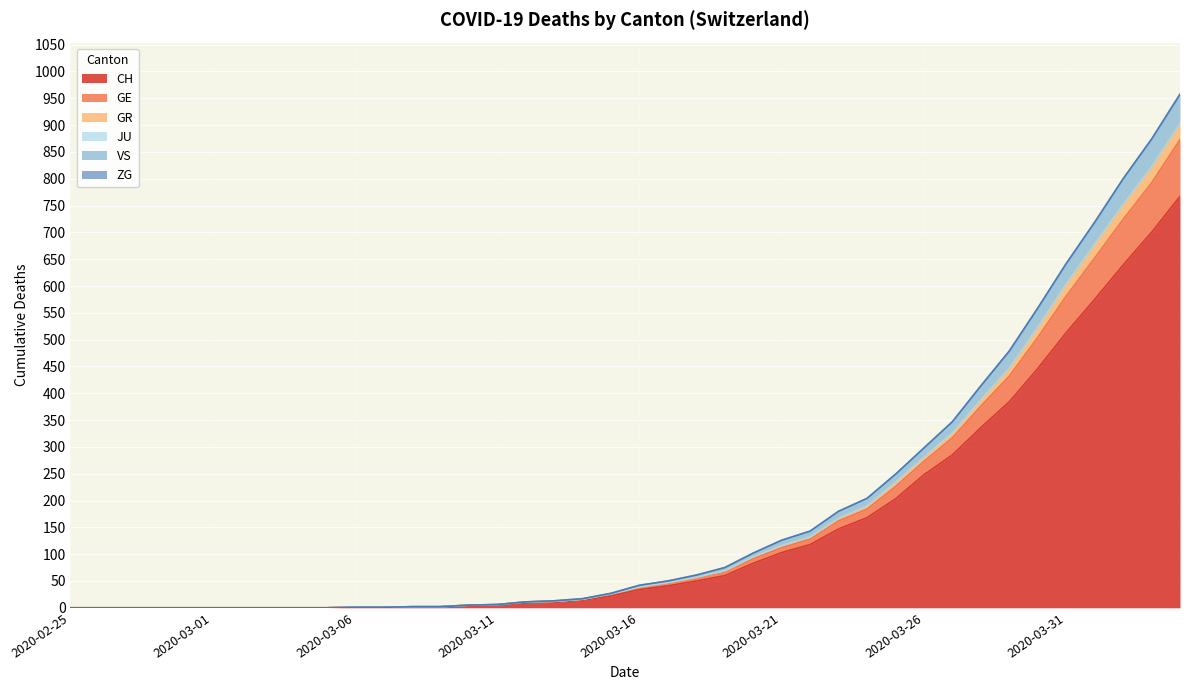

True or false: CH has more than 2 interior local peaks.

False